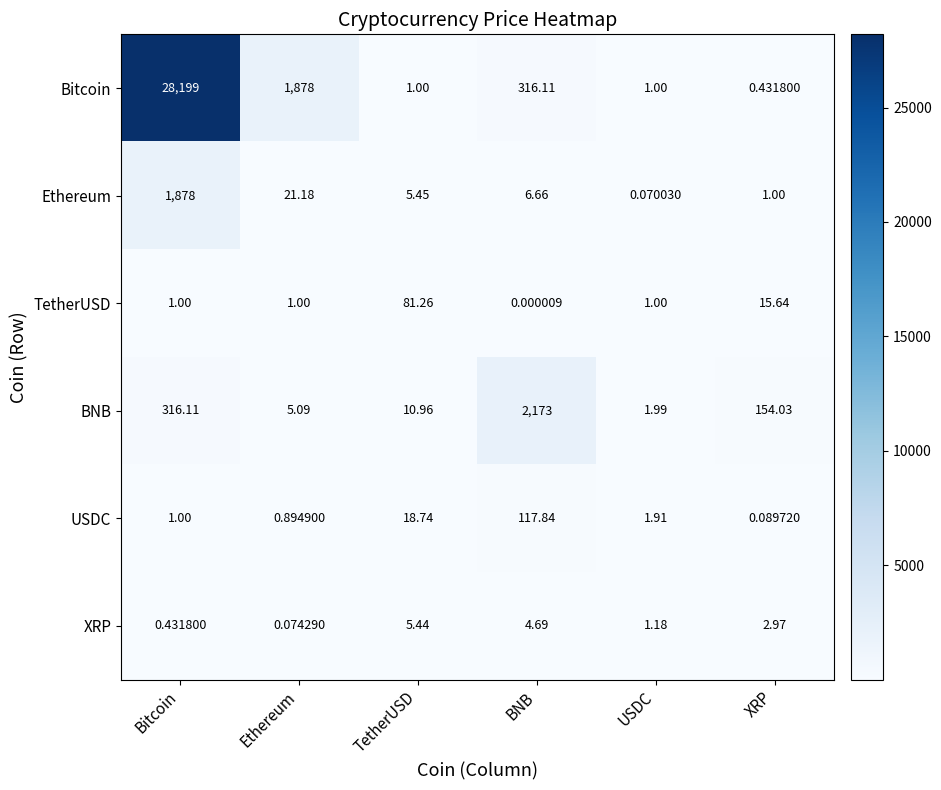

Which category has the lowest value across all series?

BNB